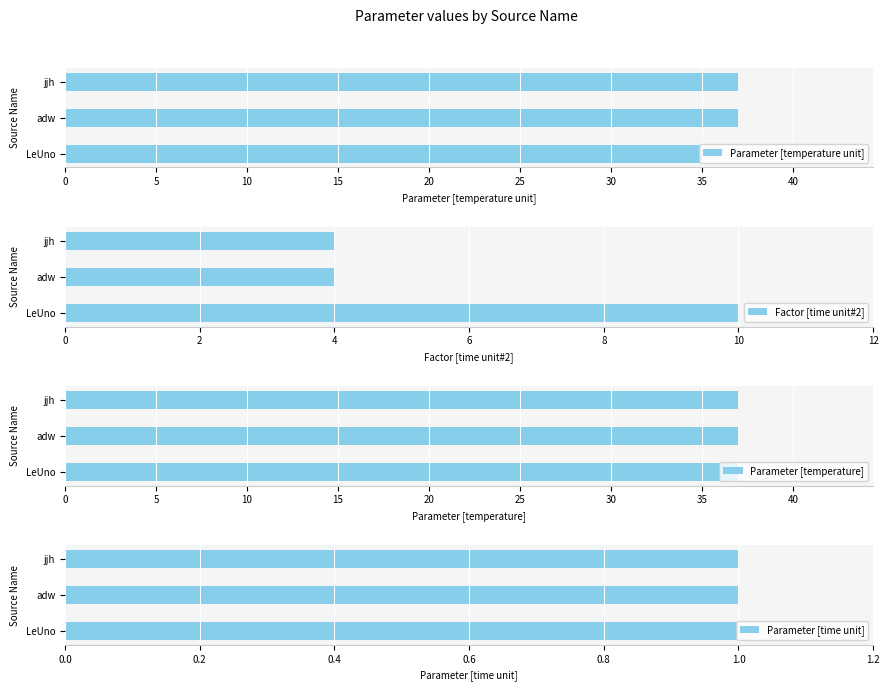

What is the highest value of the Factor [time unit#2] series?

10